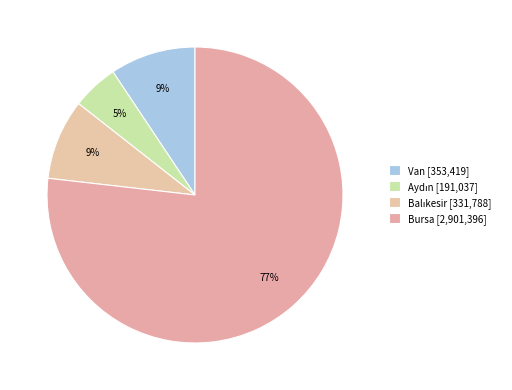

Count the number of slices in the pie.

4